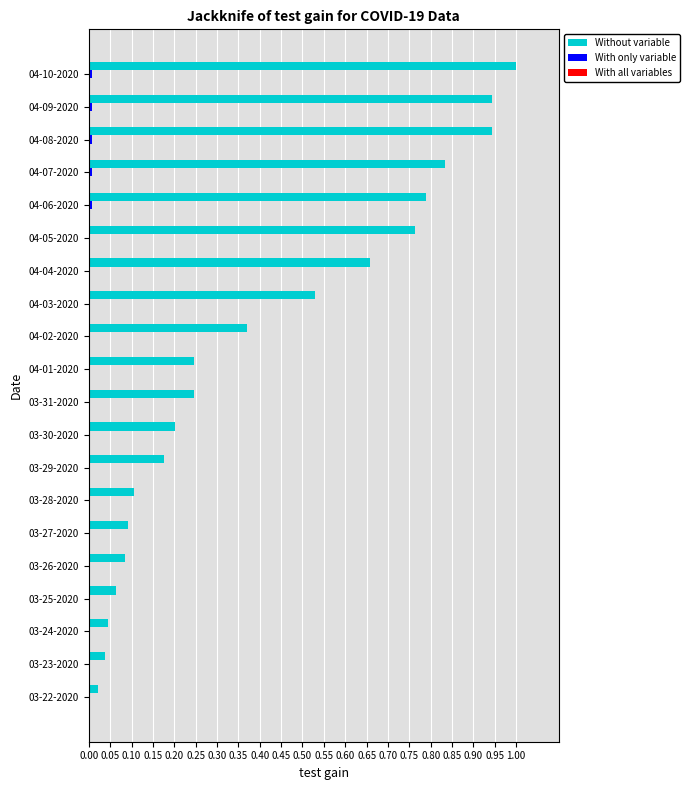

Count the number of categories in the chart.

20